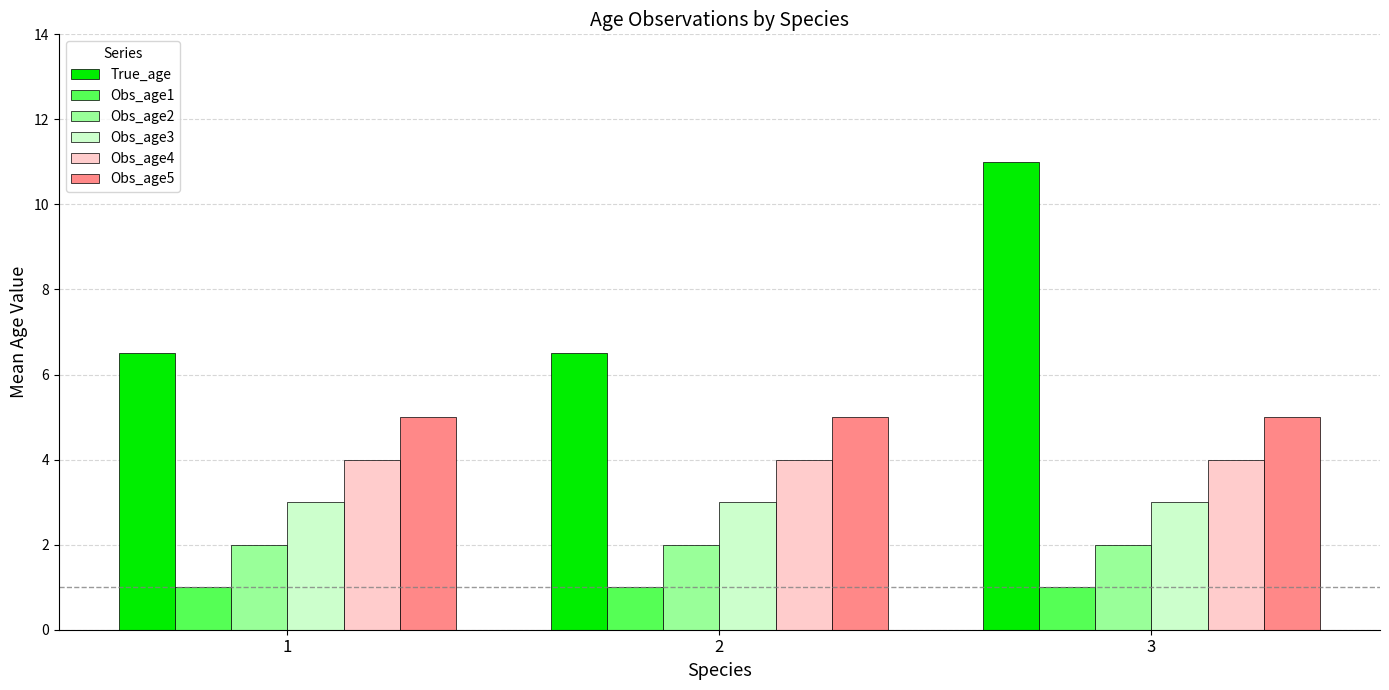

The Obs_age1 series shows 0.3 at 1. True or false?

False